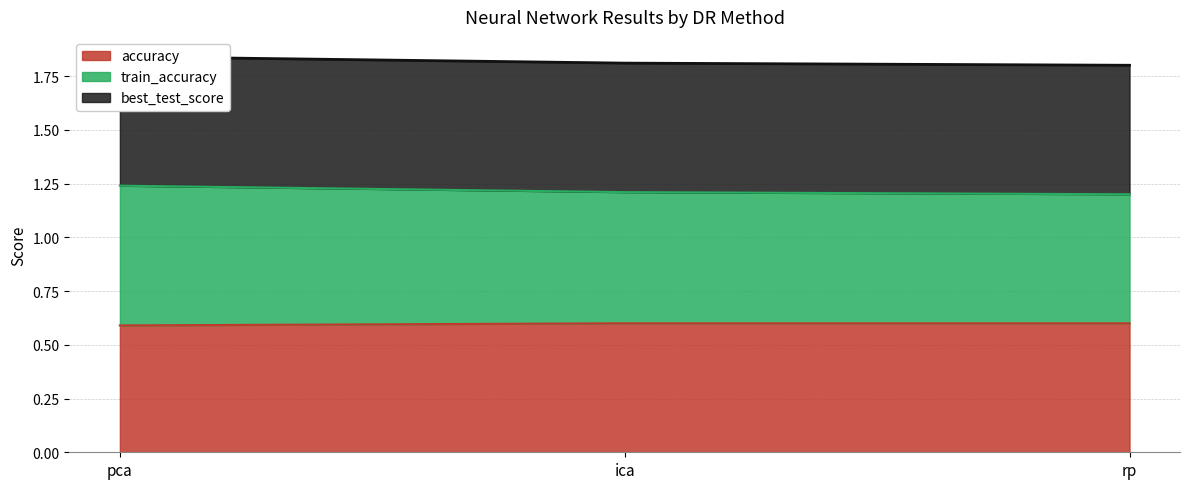

The value of accuracy at rp is 0.9. True or false?

False